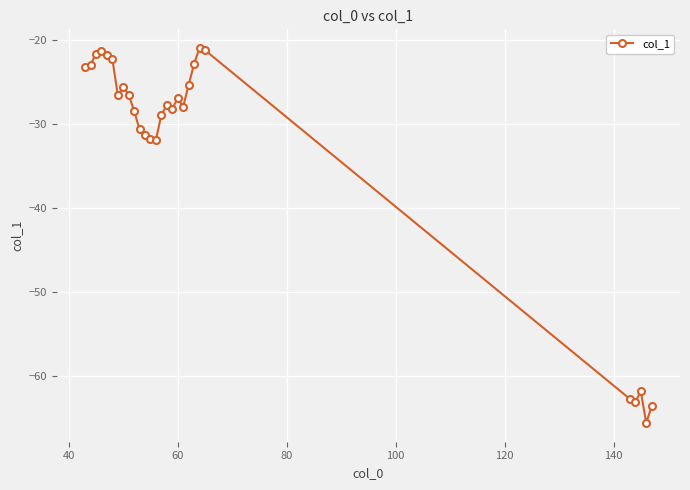

What is the difference between the maximum and minimum values?

44.7